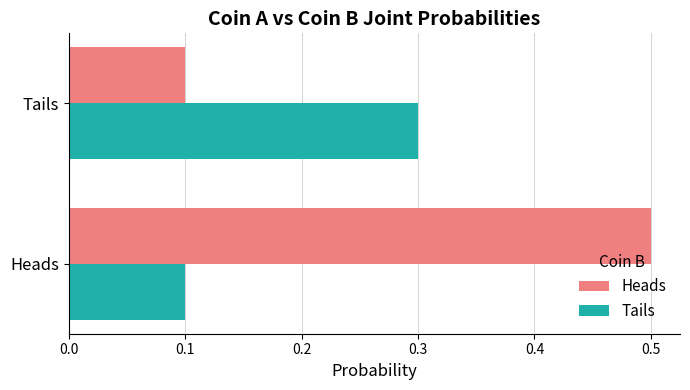

How many data points does each series have?

2